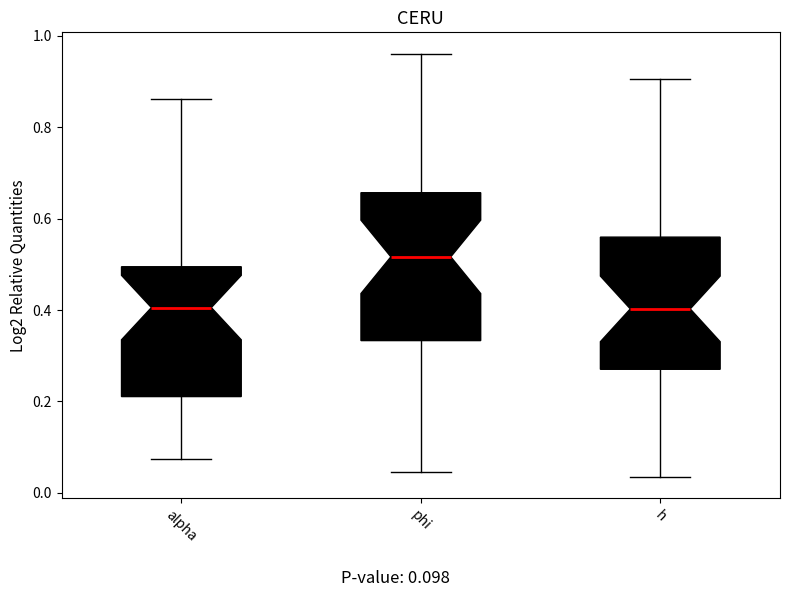

Comparing the boxes themselves (not the whiskers), which one is the tallest?

phi